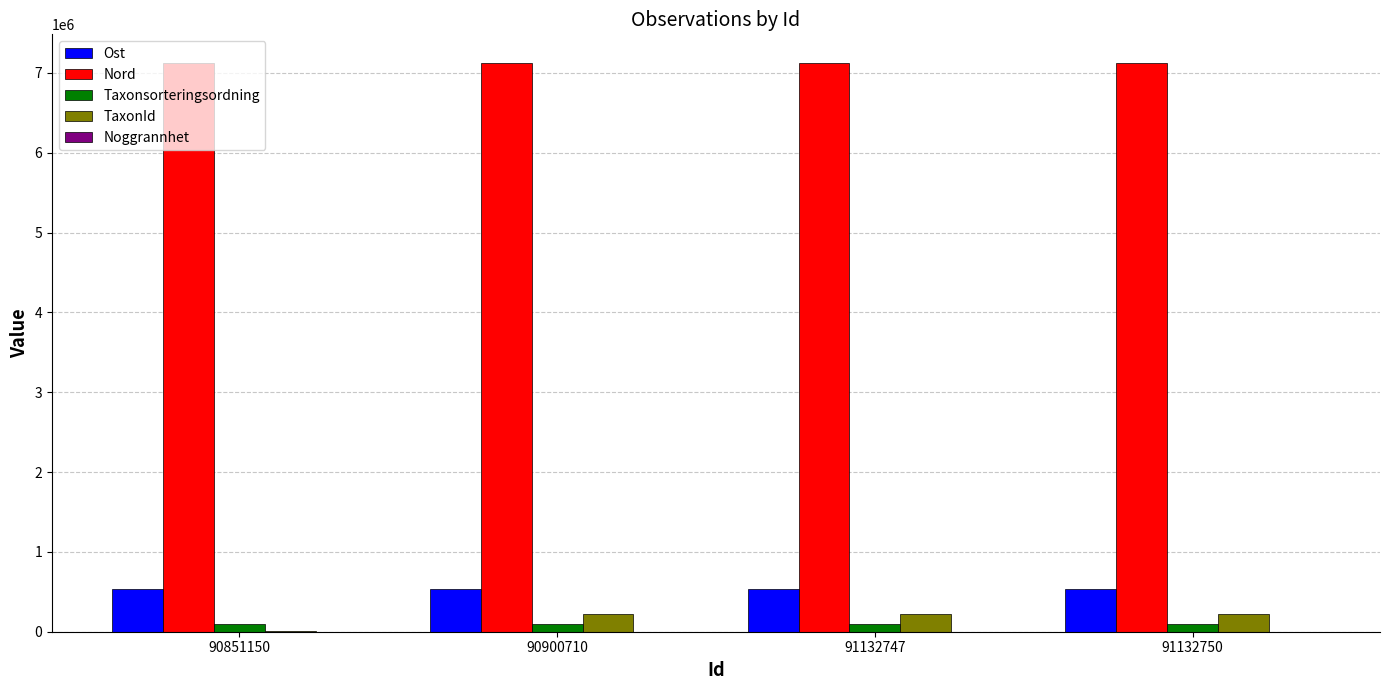

The value of Nord at 90900710 is 10331665.0. True or false?

False